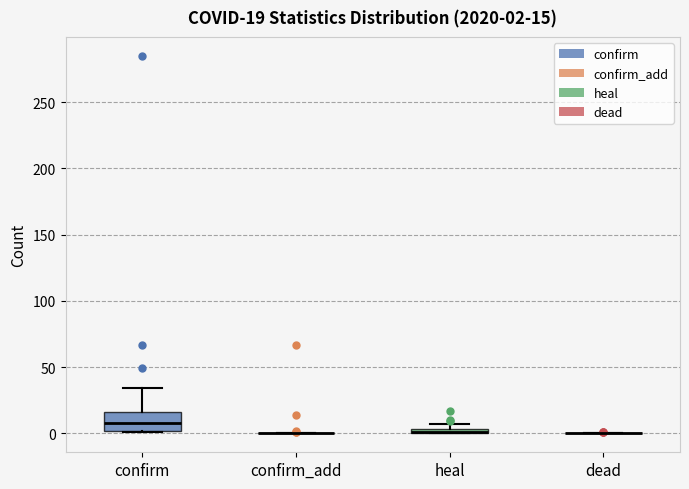

Which box is the tallest, from its lower edge to its upper edge?

confirm